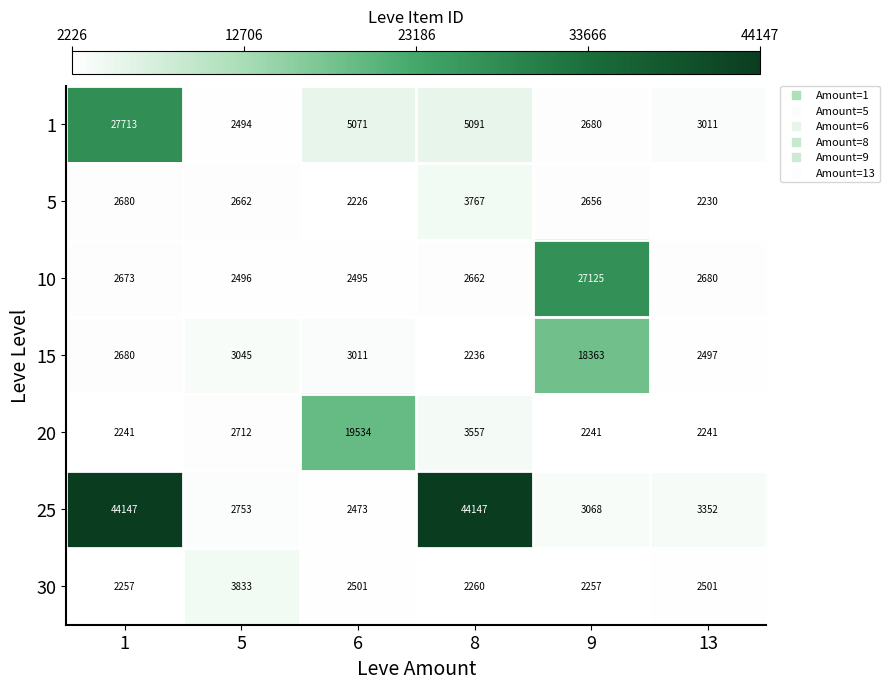

Count the number of categories in the chart.

6